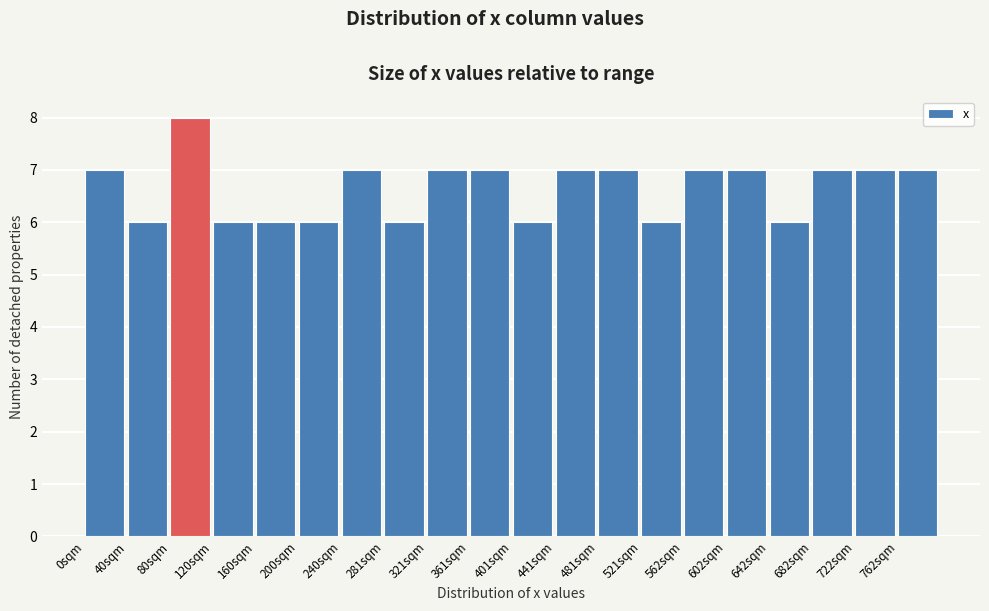

Reading left to right, transcribe this chart: for each bar, give the range it covers on the x-axis and its height. Neither the bar edges nor the heights are printed on the chart, so give them approximately, as read against the axes.

0 to 40: 7
40 to 80: 6
80 to 120: 8
120 to 160: 6
160 to 200: 6
200 to 240: 6
240 to 280: 7
280 to 320: 6
320 to 360: 7
360 to 400: 7
400 to 440: 6
440 to 480: 7
480 to 520: 7
520 to 560: 6
560 to 600: 7
600 to 640: 7
640 to 685: 6
685 to 725: 7
725 to 765: 7
765 to 805: 7